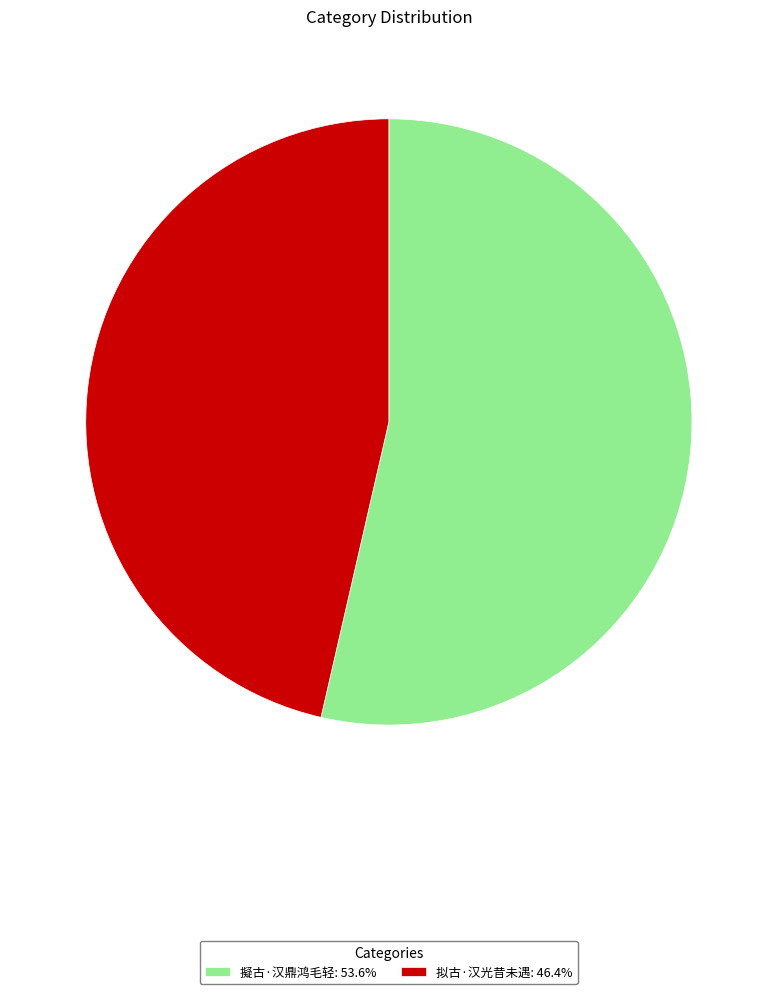

True or false: 拟古·汉光昔未遇 accounts for 33% of the total.

False